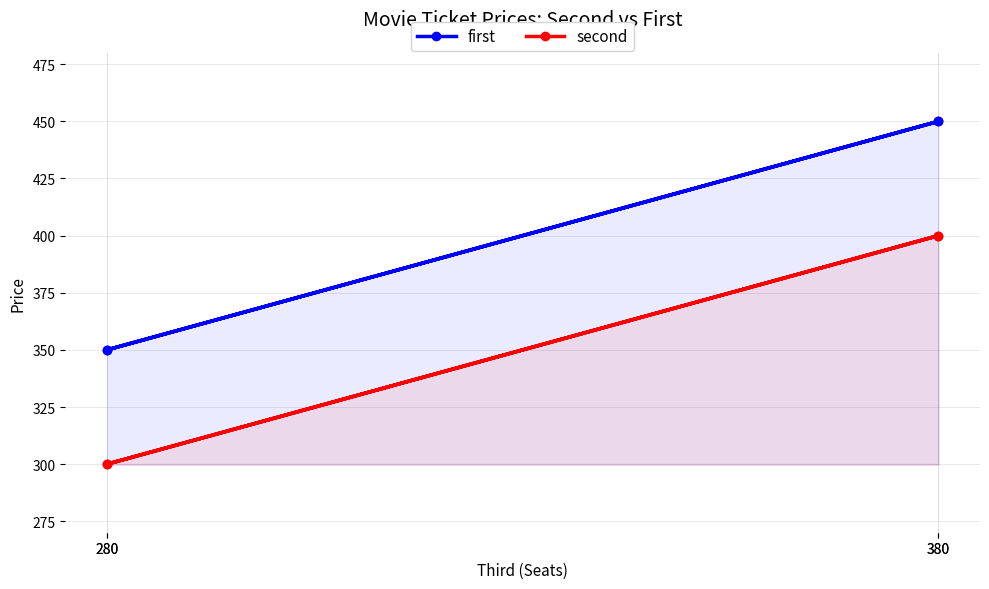

What is the lowest value of the second series?

300